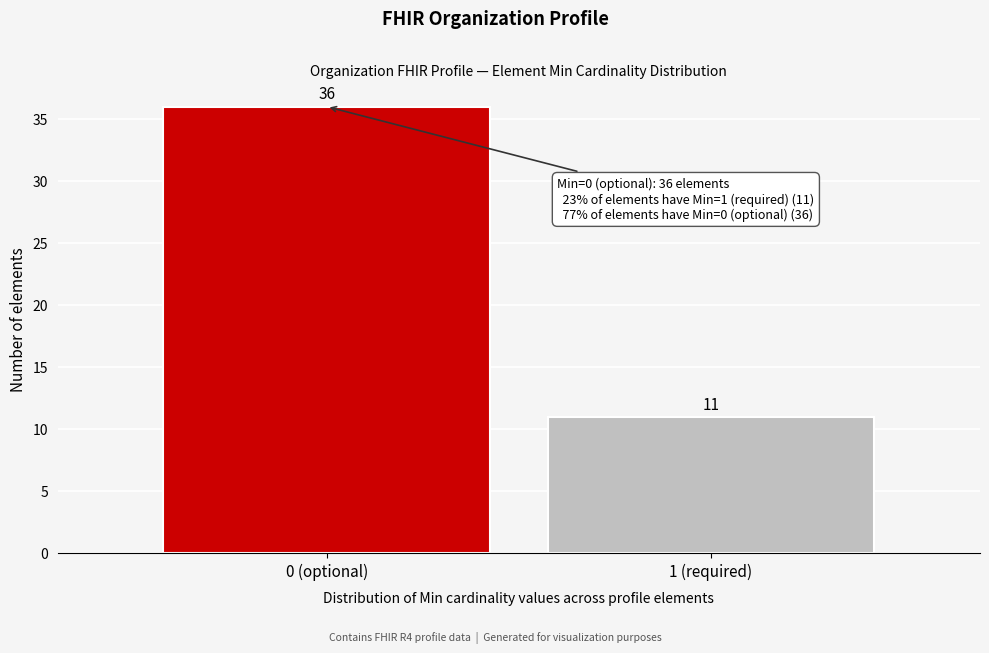

Reading left to right, what are all the values shown in this chart?

0 (optional)=36	1 (required)=11